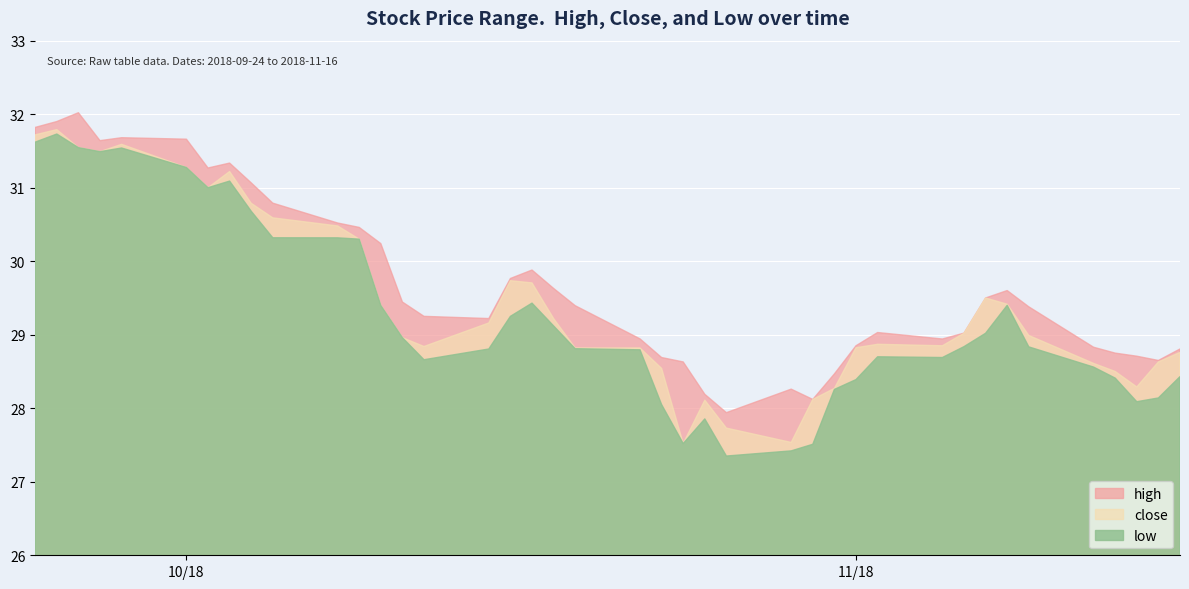

What is the greatest value displayed?

32.0